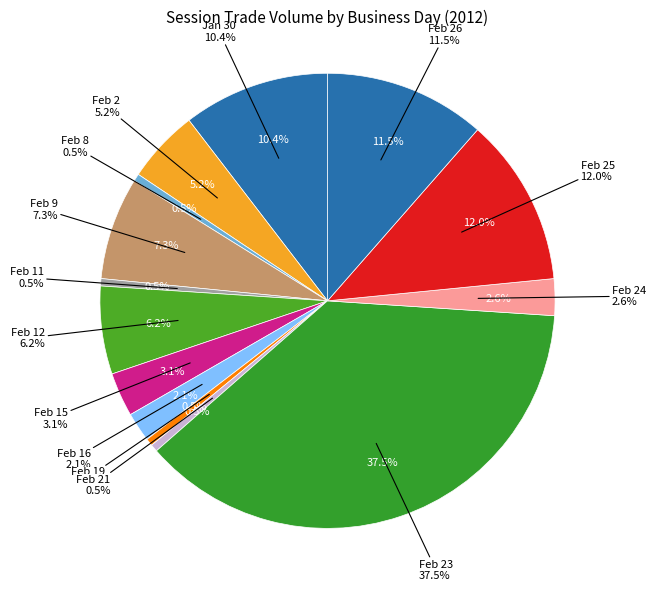

Is there any slice that represents more than half of the pie?

No